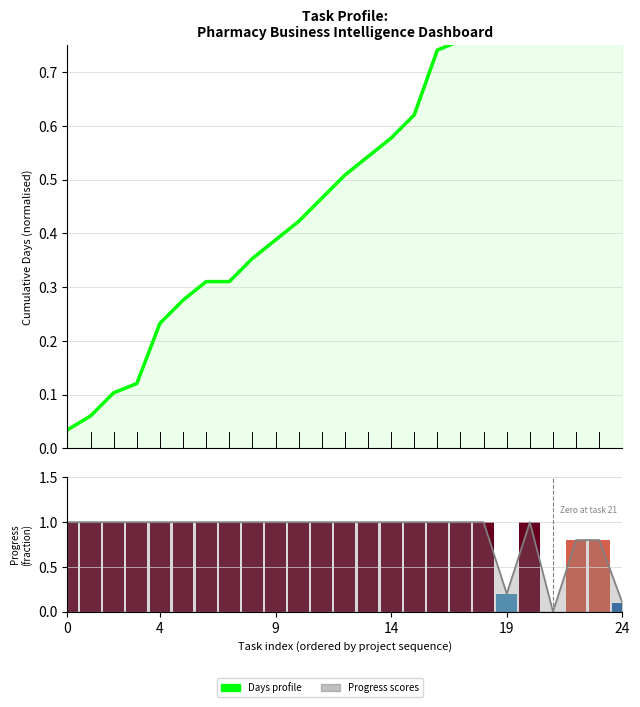

At which category does the chart reach its minimum across all series?

21